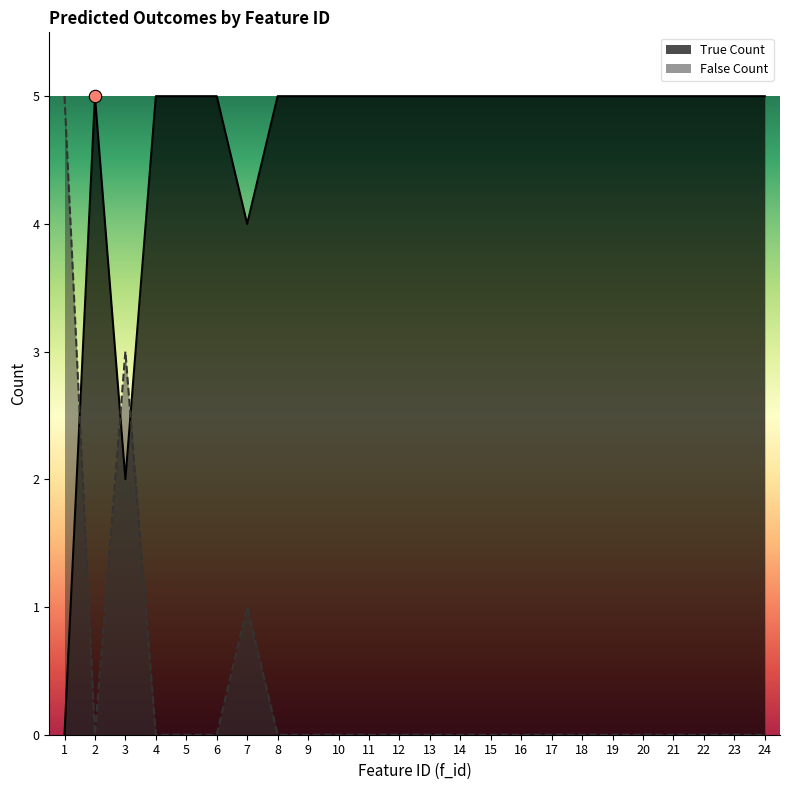

What is the total value across all series at 8?

5